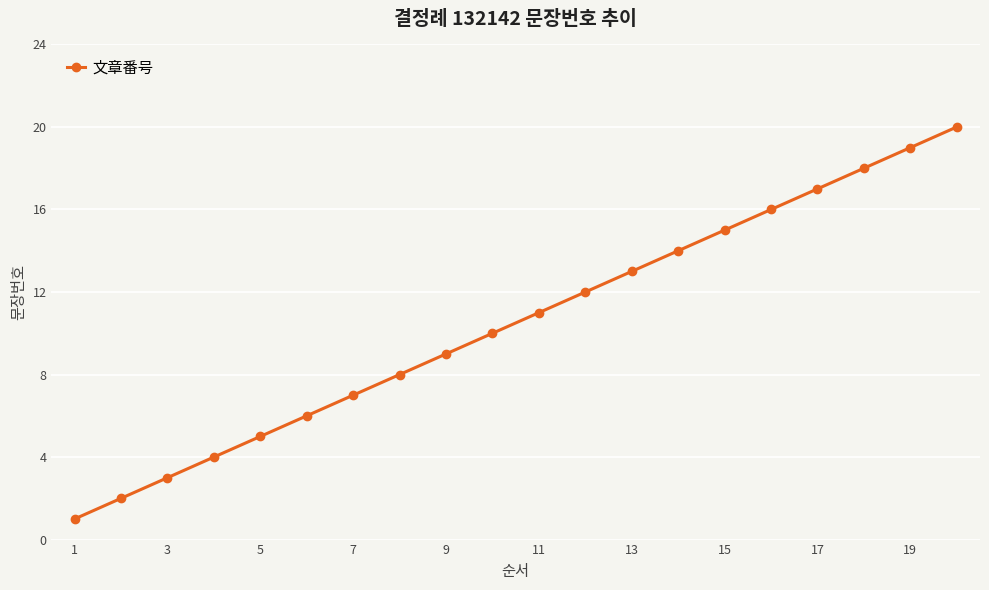

Count the number of categories in the chart.

20